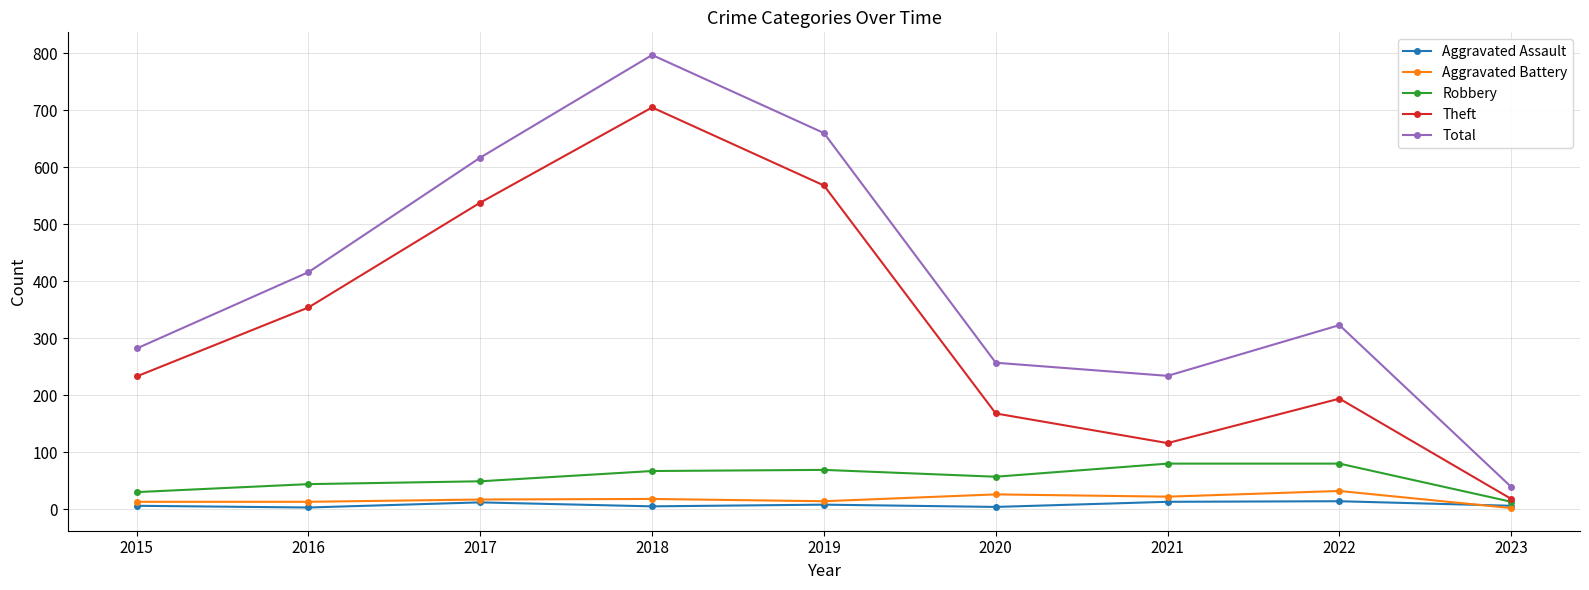

True or false: Total has more than 0 interior local peaks.

True